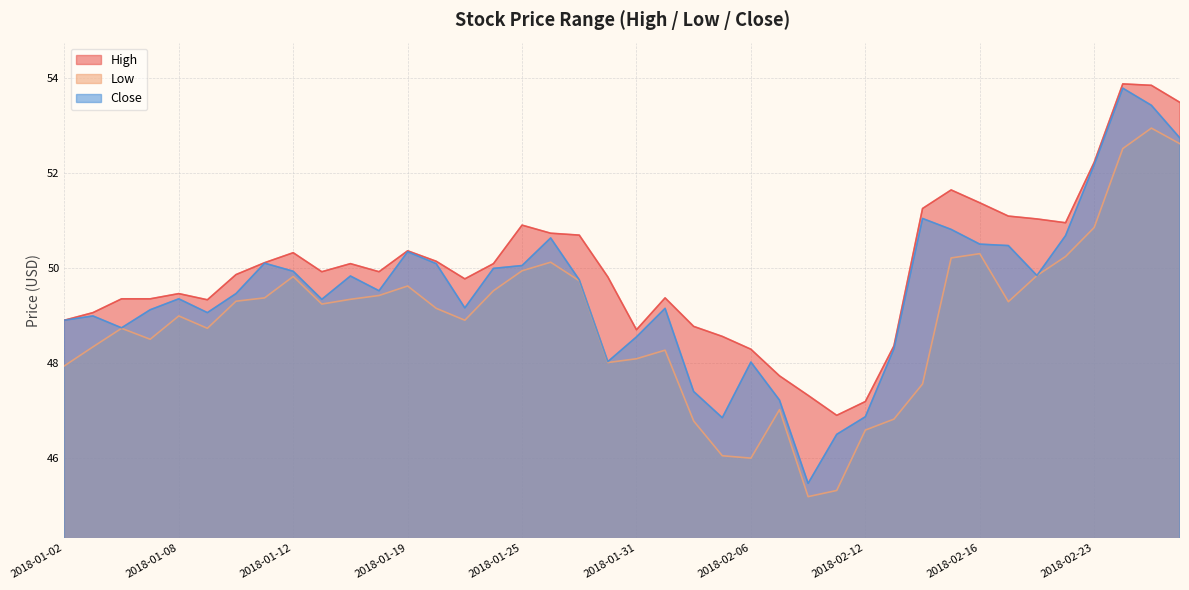

What position from the left is 2018-02-09?

28